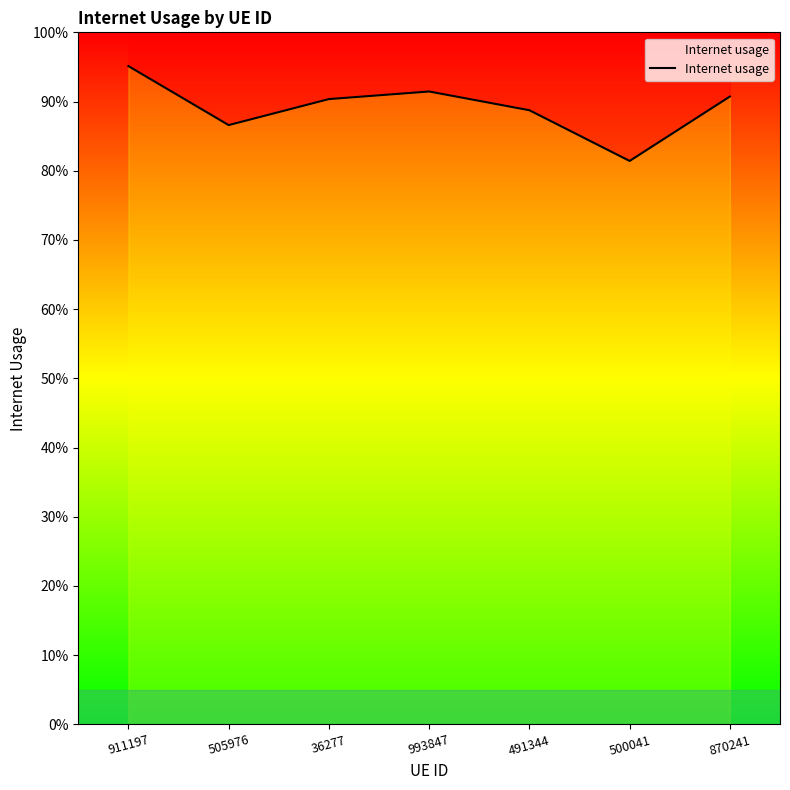

How many lines are shown in the chart?

1